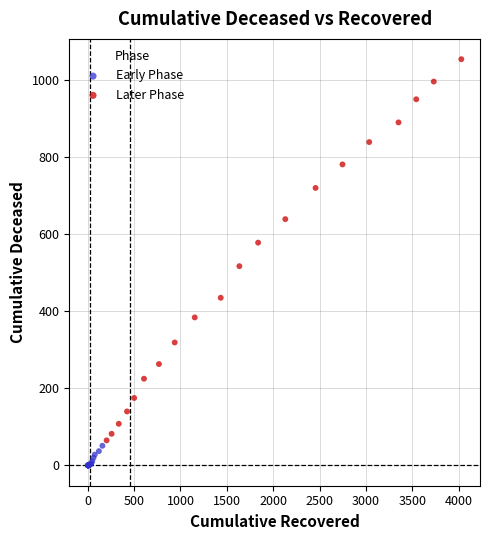

Which series has the widest spread of Y values?

Later Phase